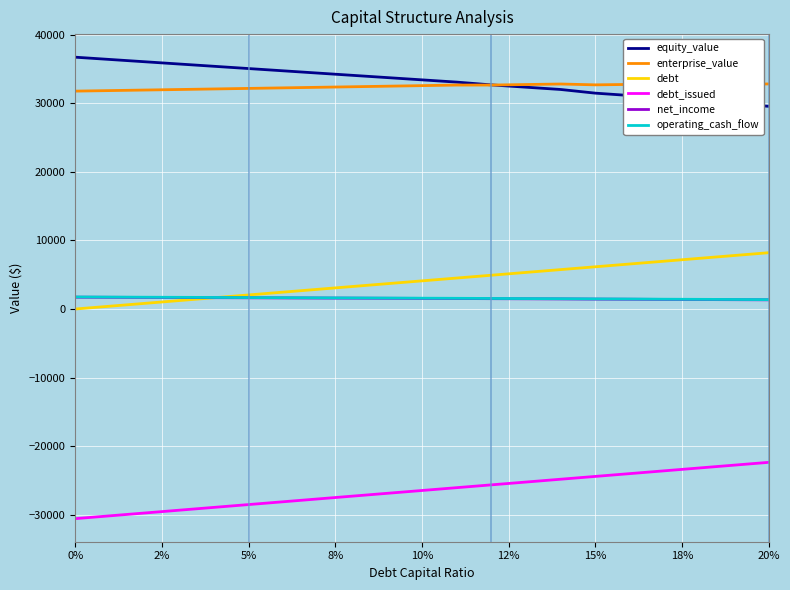

What is the average value of the debt series?

4107.1